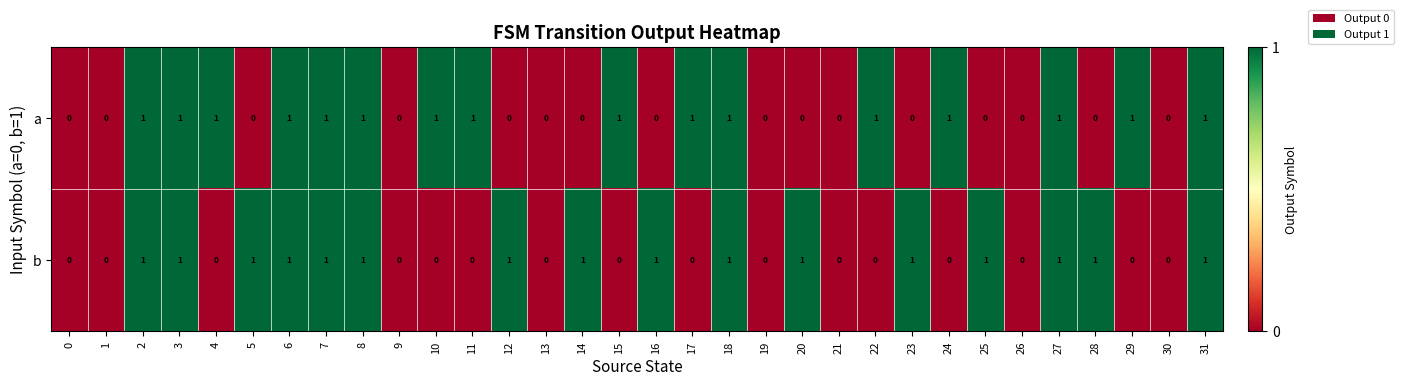

Rank the series at 12 from lowest to highest value.

a, b